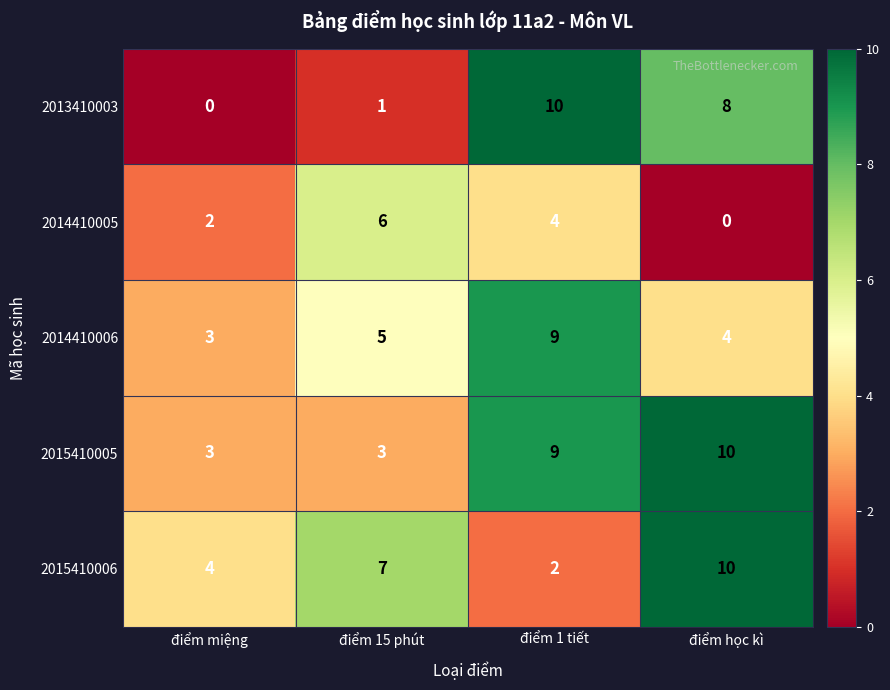

Which series has the widest spread of values?

2013410003